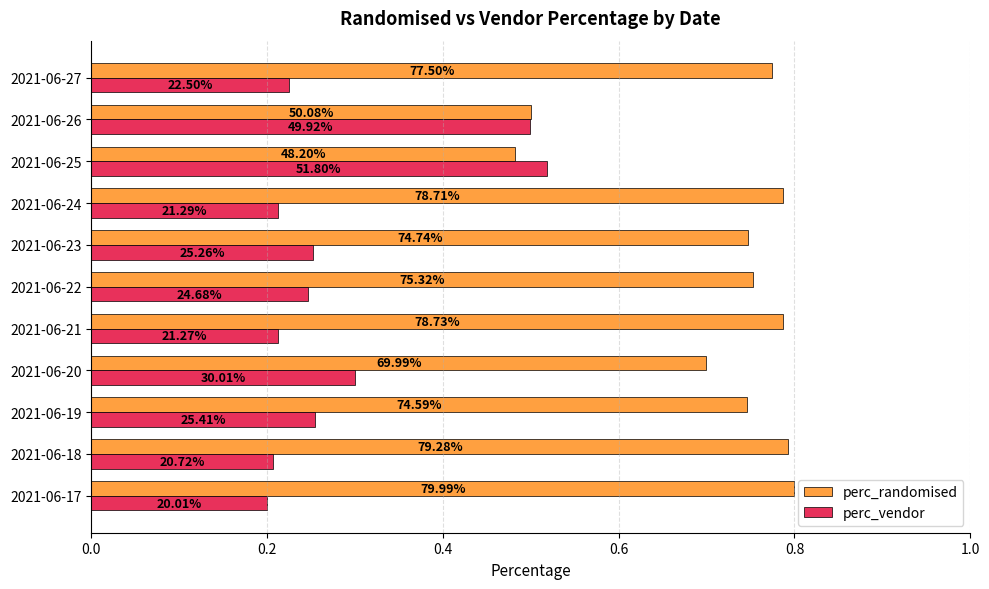

What are all the series names shown in the legend?

perc_randomised, perc_vendor